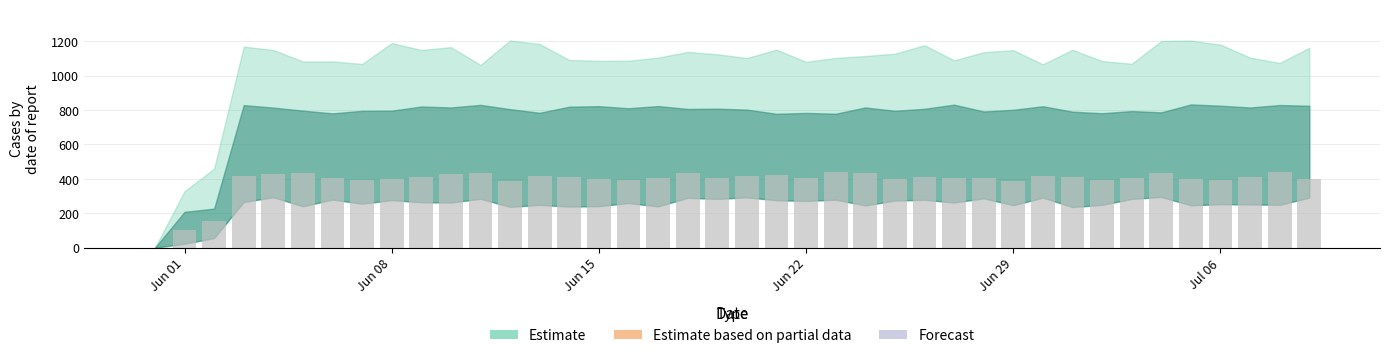

The value at 2020-06-23 is 821. True or false?

False